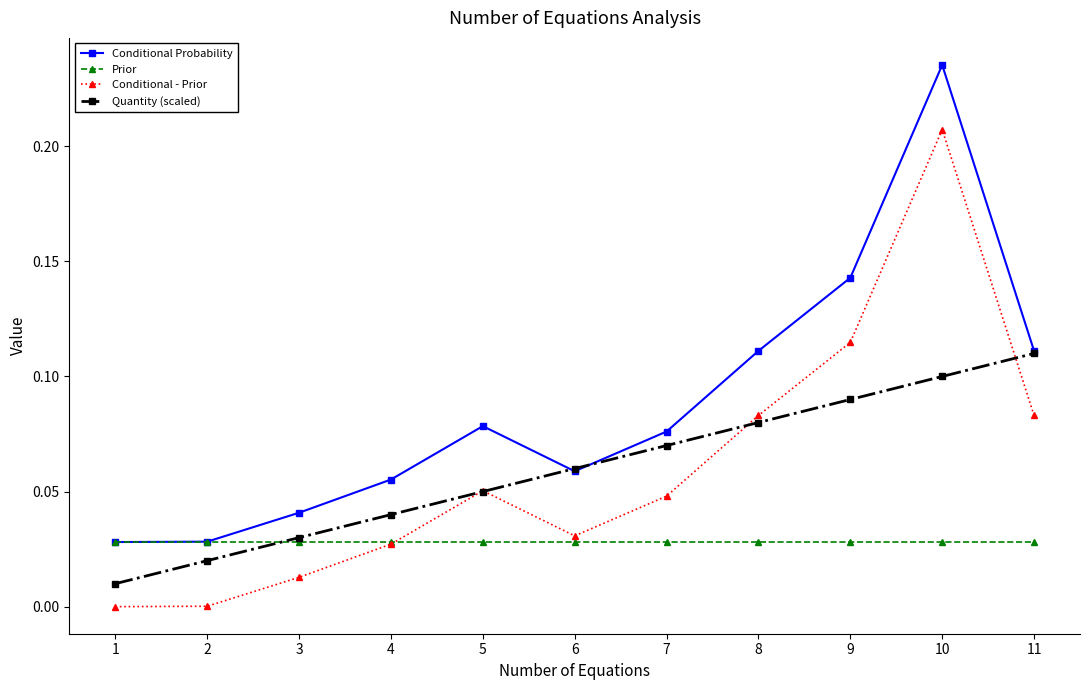

How many Conditional Probability values are between 0 and 1?

11